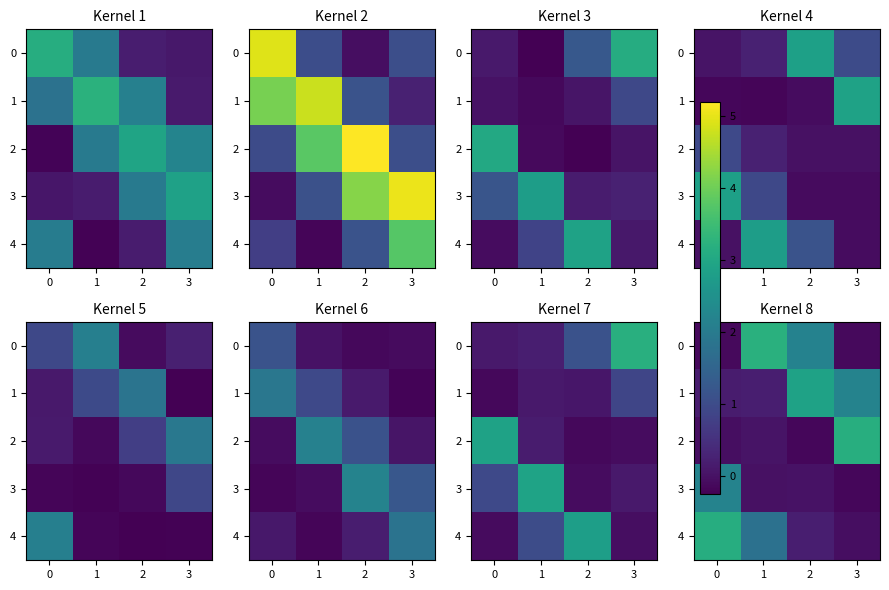

Is it true that row_2 equals -0.1 at −1?

False